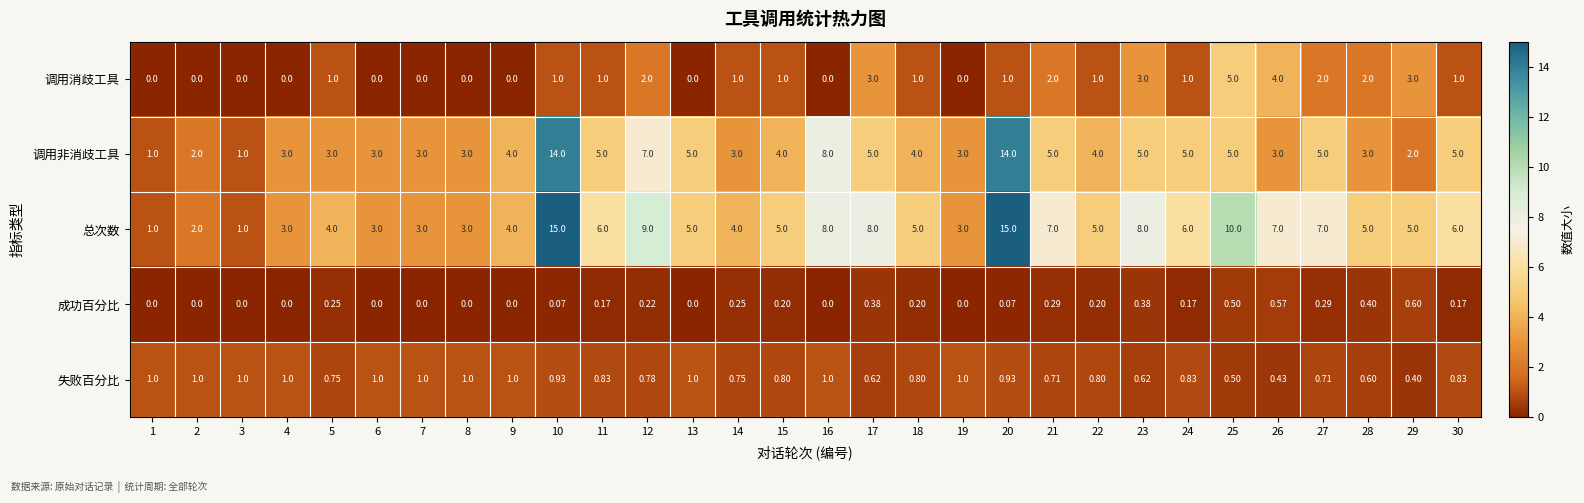

Which series has the largest range (max minus min)?

总次数